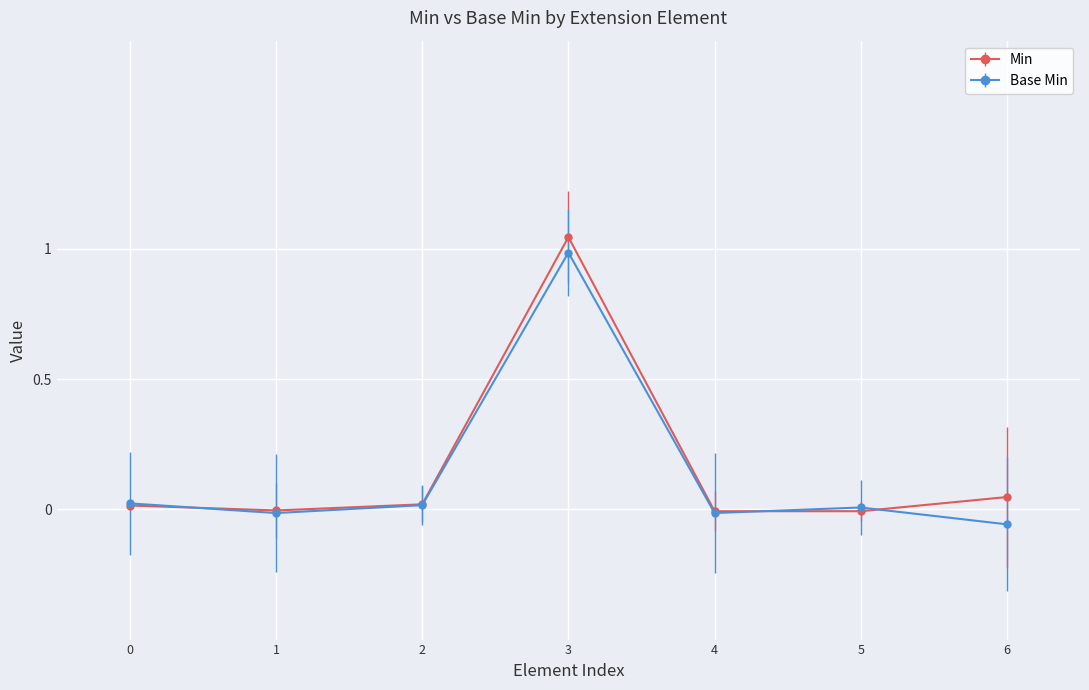

The Min series shows 0.0 at 0. True or false?

True